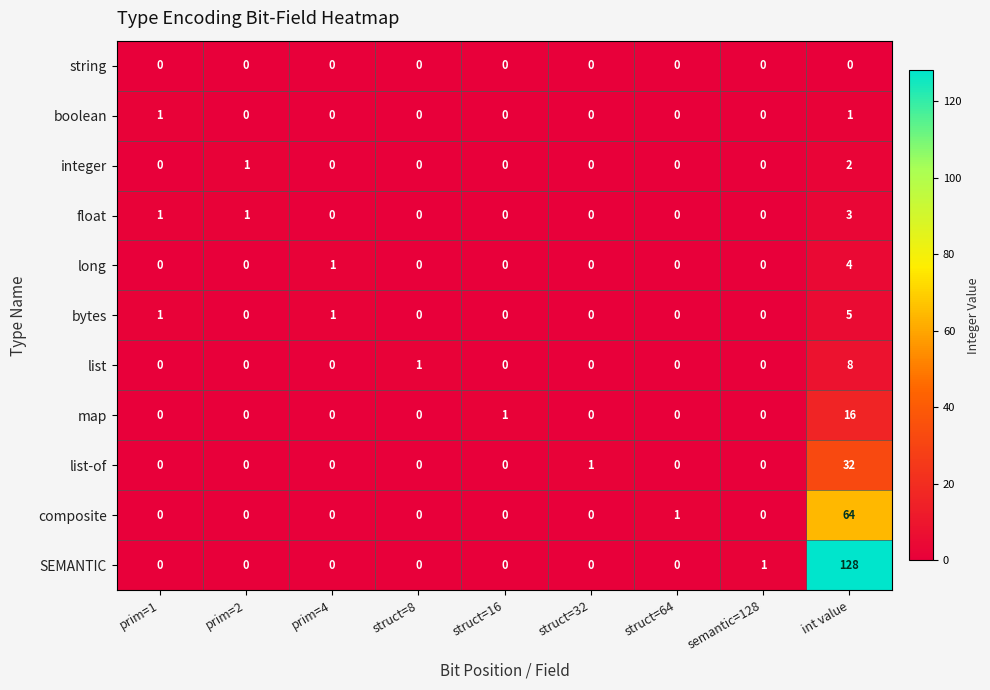

At which category is the sum across all series the highest?

int value